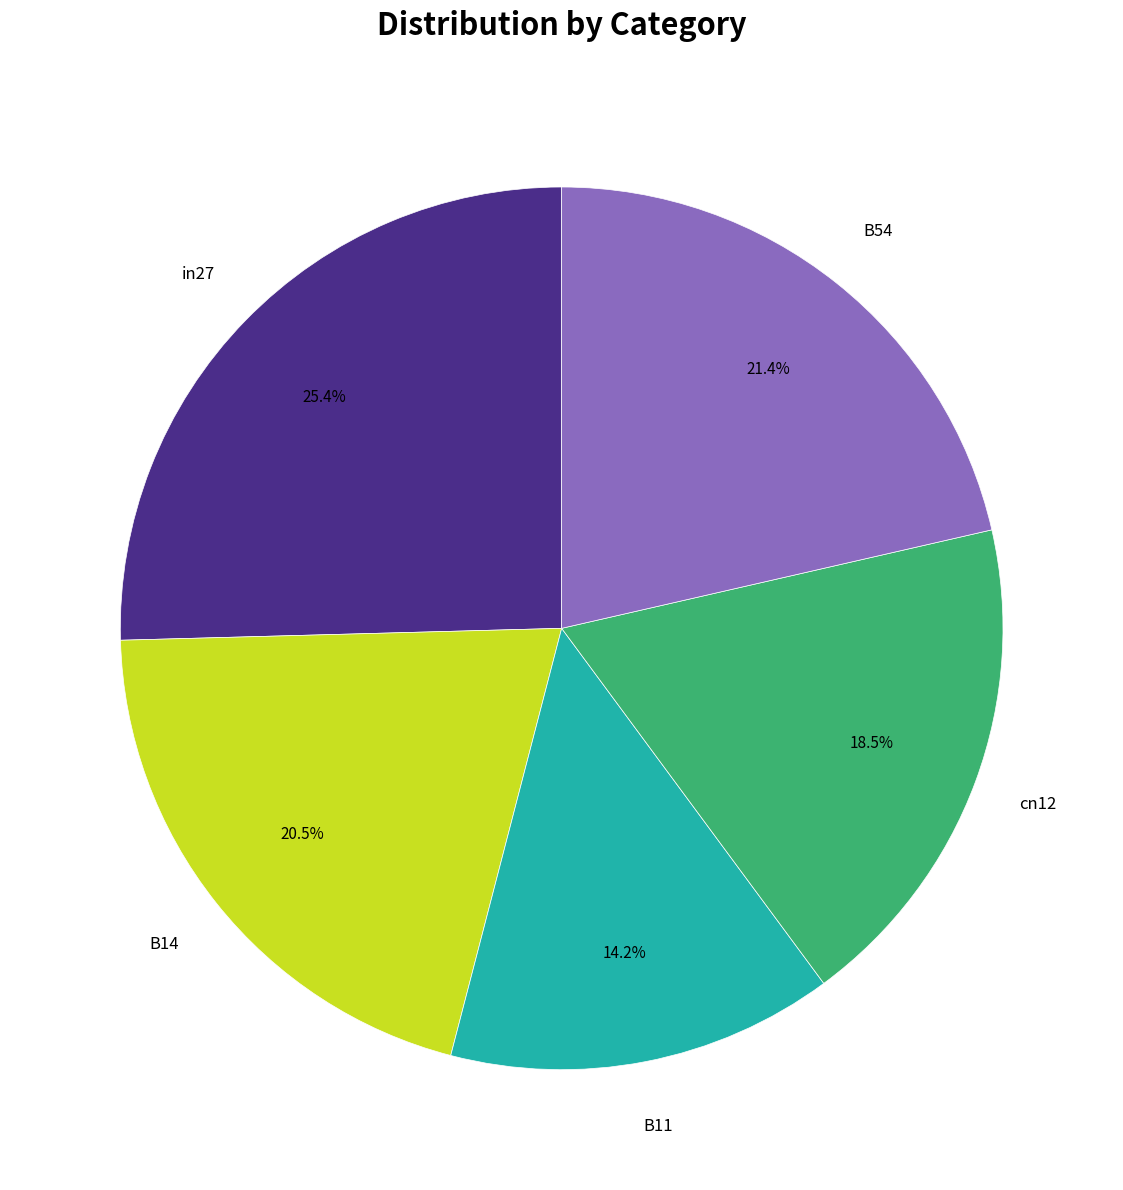

Is there a majority slice in this chart?

No